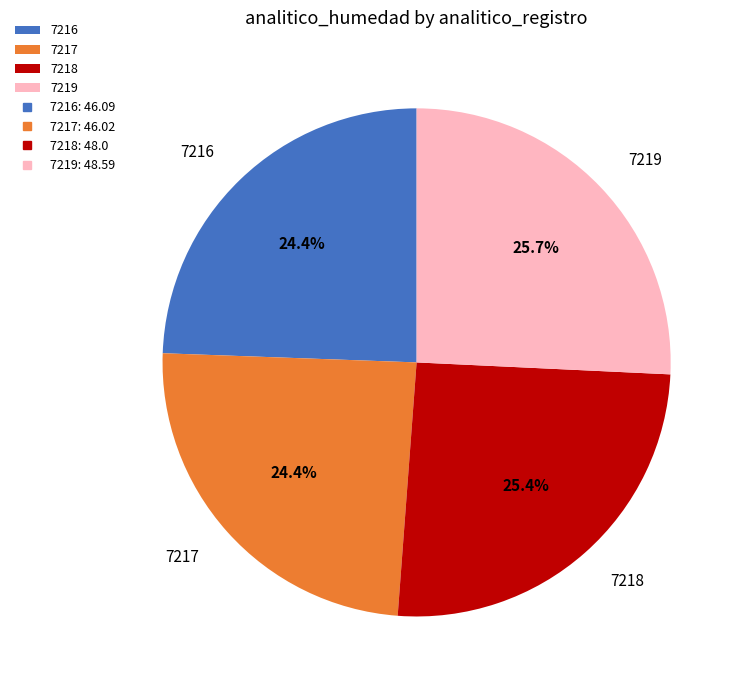

True or false: 7217 accounts for 24% of the total.

True